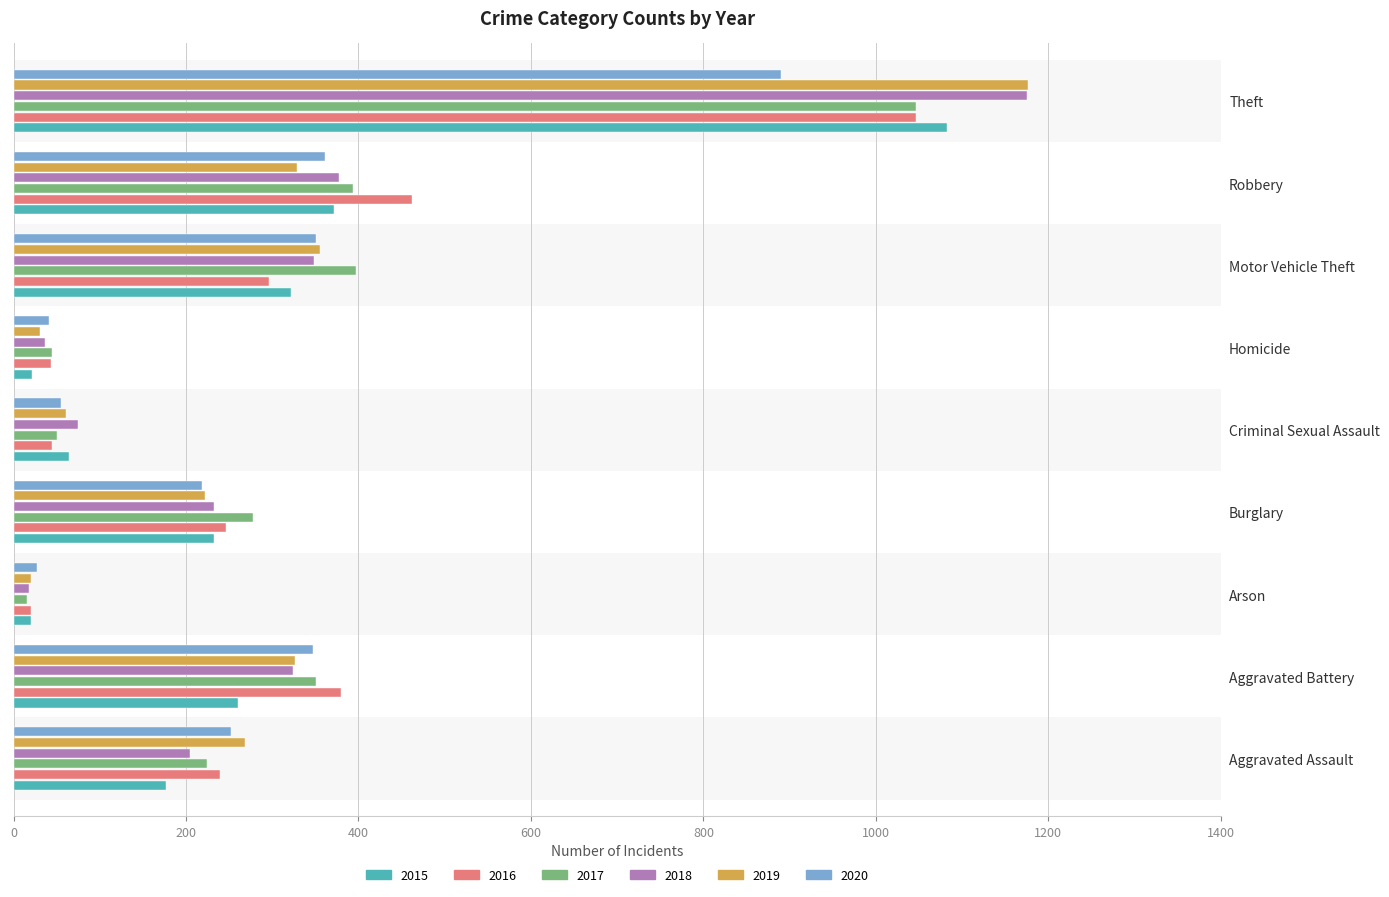

What is the sum of all 2020 values?

2543